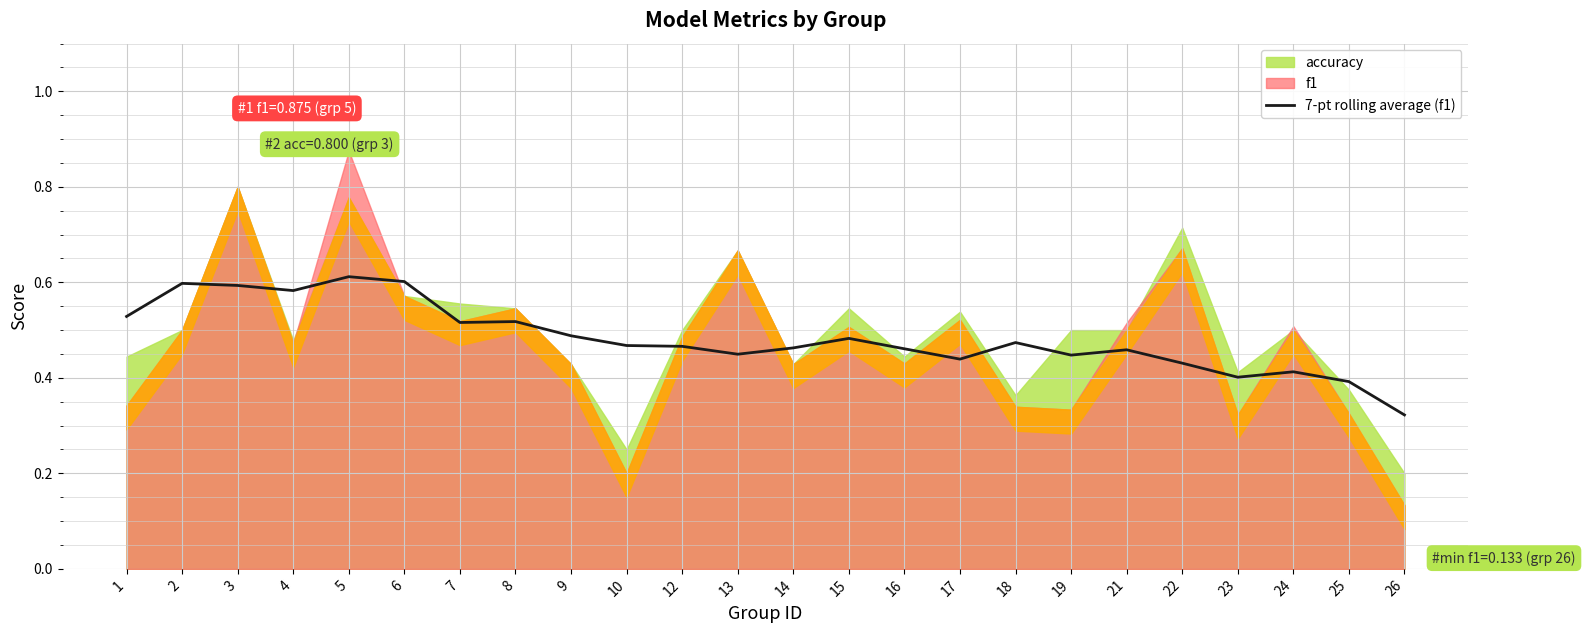

True or false: the data shows 0.2 at 18.

False